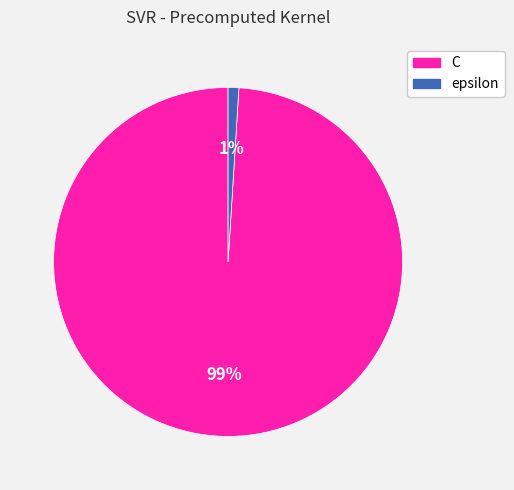

How many slices are in this pie chart?

2